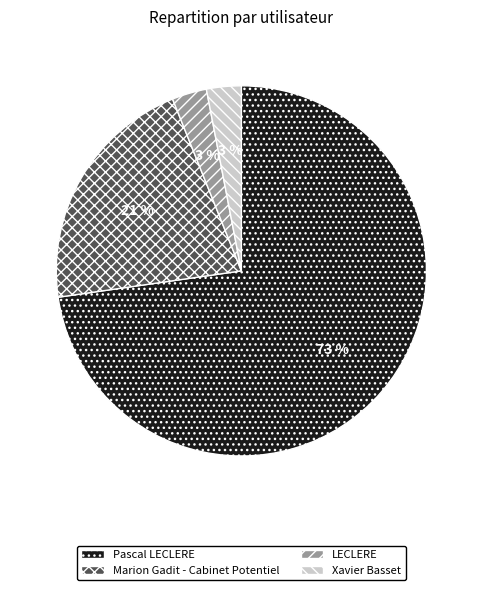

Between LECLERE and Pascal LECLERE, which is larger?

Pascal LECLERE